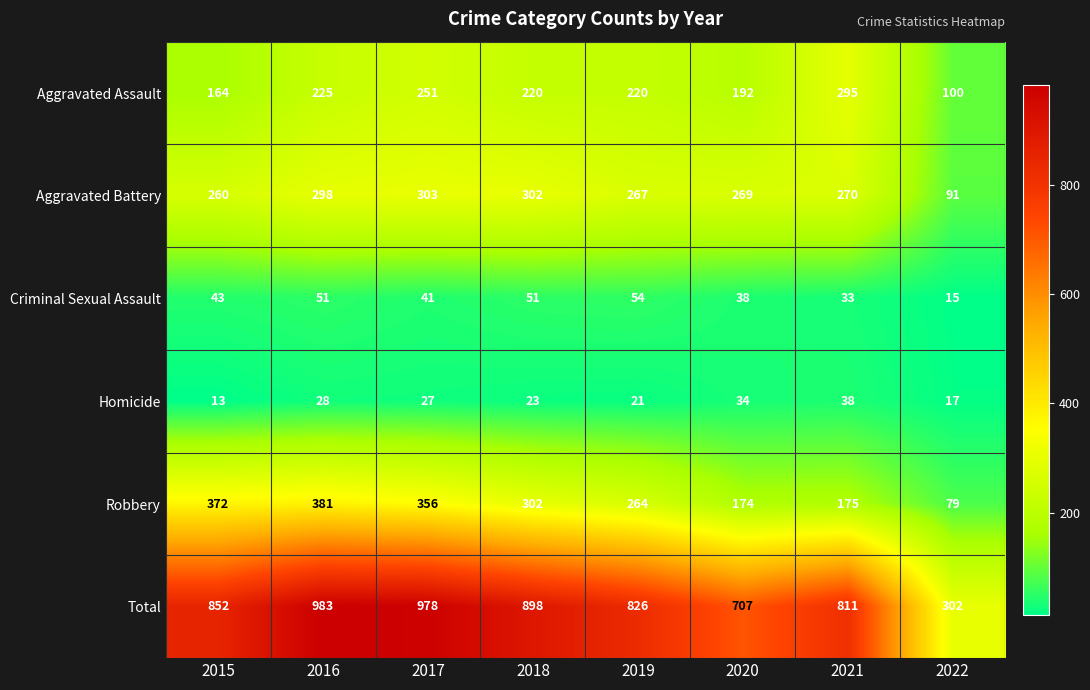

Which label corresponds to the smallest value in the chart?

2015